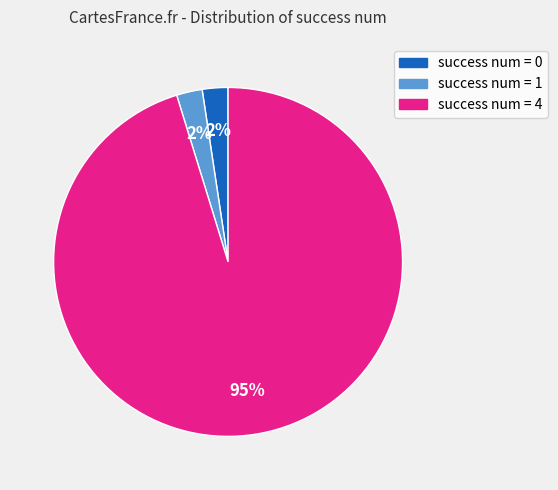

How many segments does this pie chart have?

3